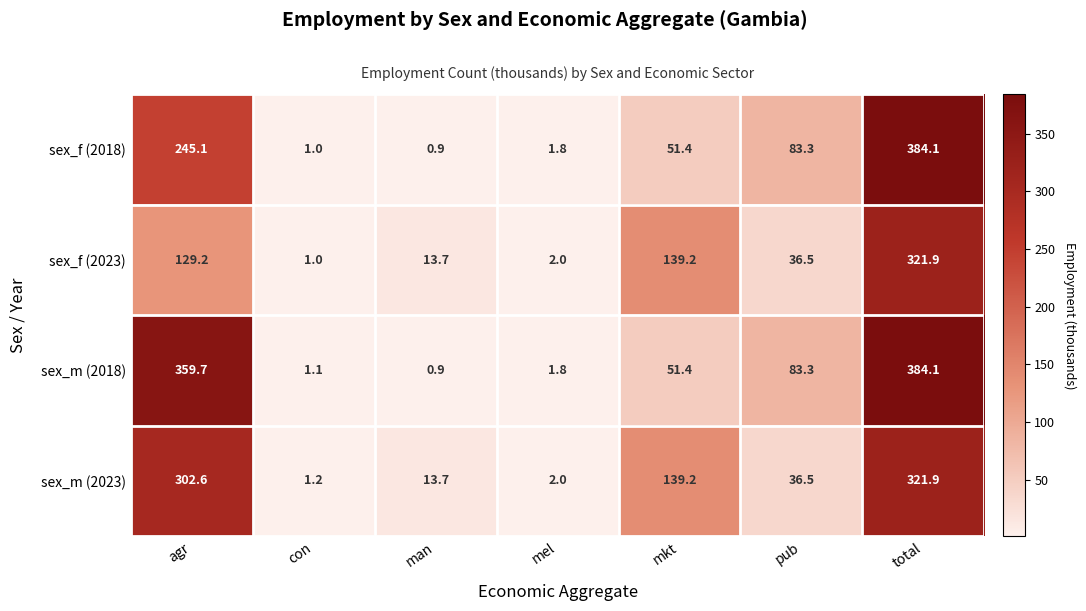

What is the difference between the maximum and second lowest values in the sex_m (2018) series?

383.0